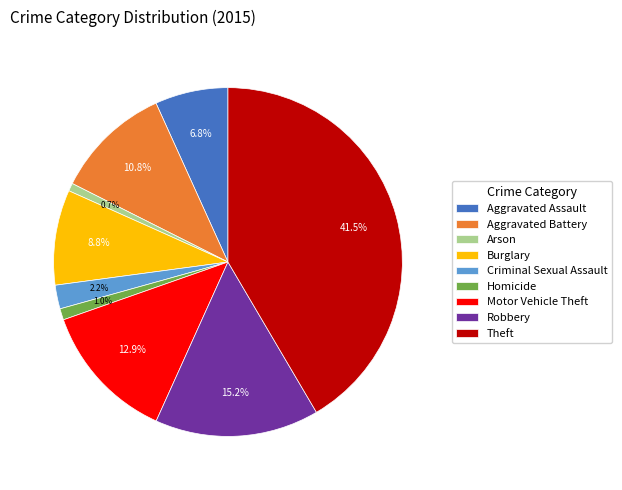

What percentage do Aggravated Battery and Motor Vehicle Theft together represent?

23.7%